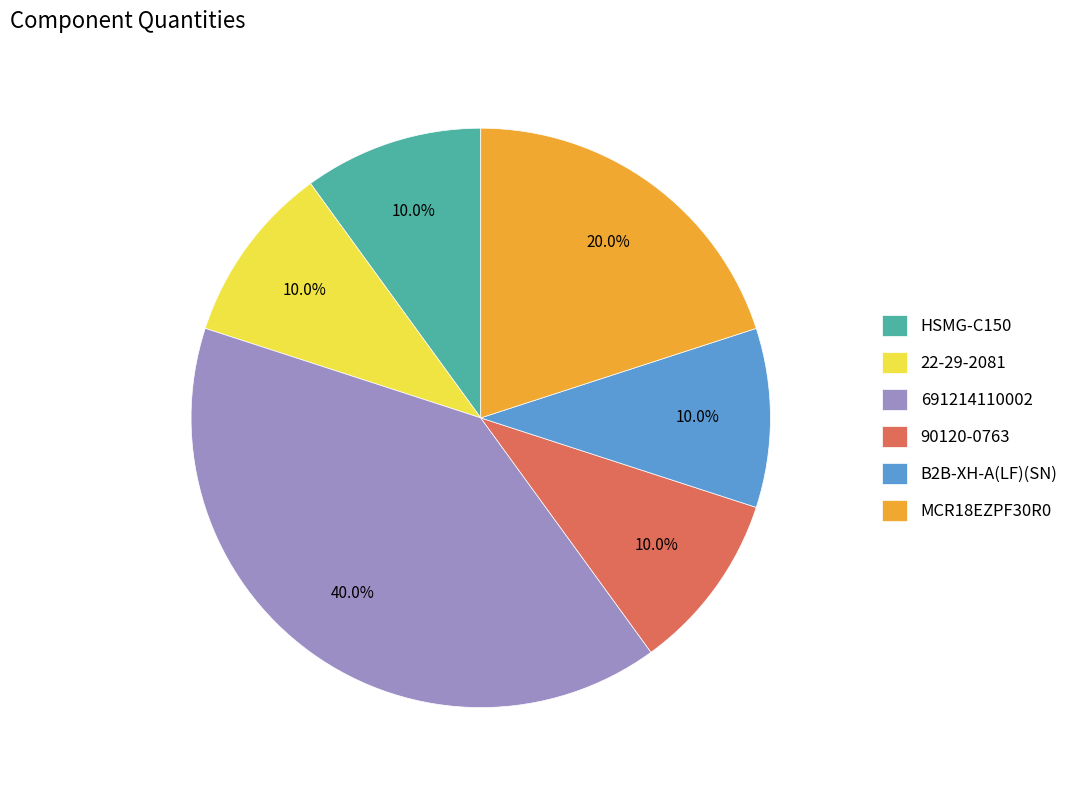

How much of the chart is everything except 691214110002?

60.0%